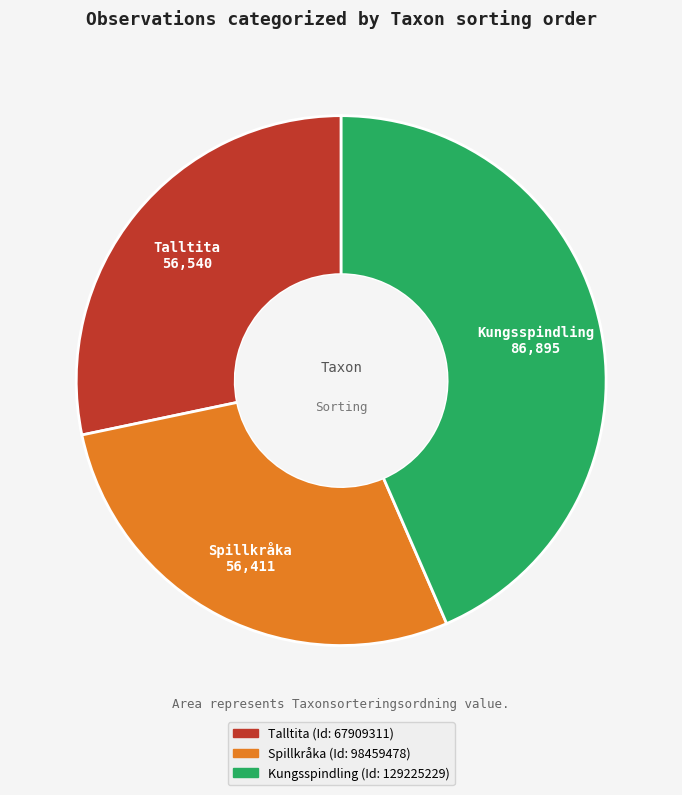

Is there a majority slice in this chart?

No